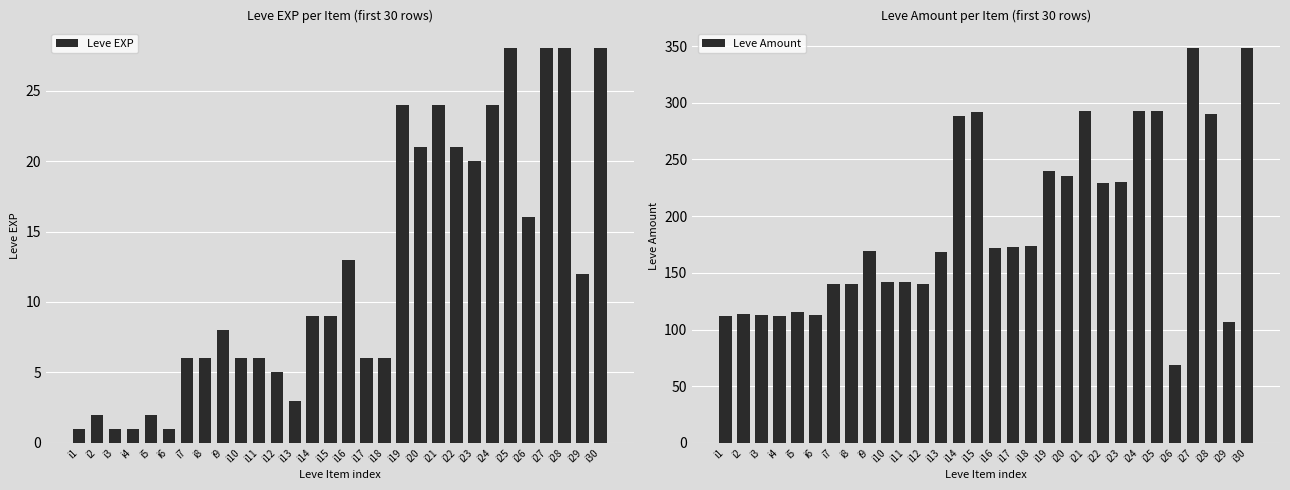

At which label does Leve Amount first exceed 172?

i14